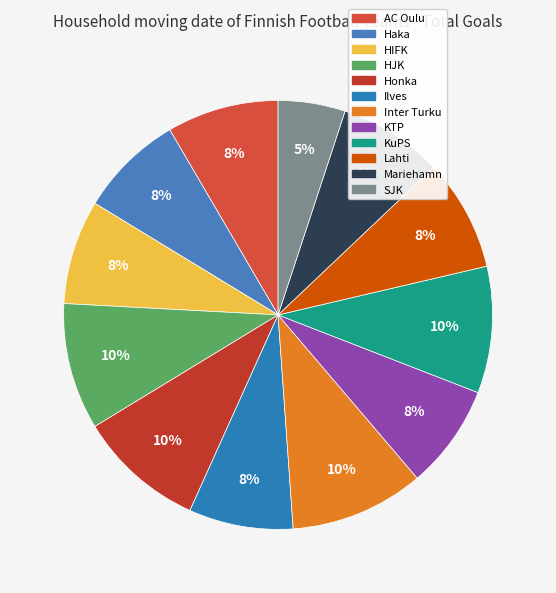

To the nearest percent, what is the combined percentage of Honka and AC Oulu?

18%